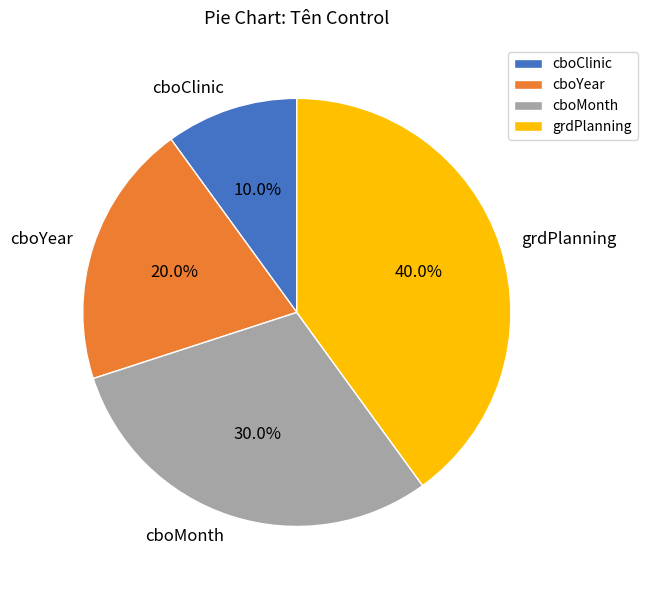

What percentage is the cboClinic slice, to the nearest percent?

10%